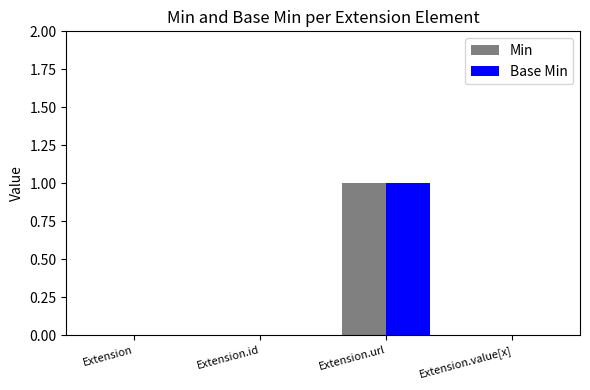

Is the value of Min at Extension.url greater than the value of Base Min at Extension.id?

Yes